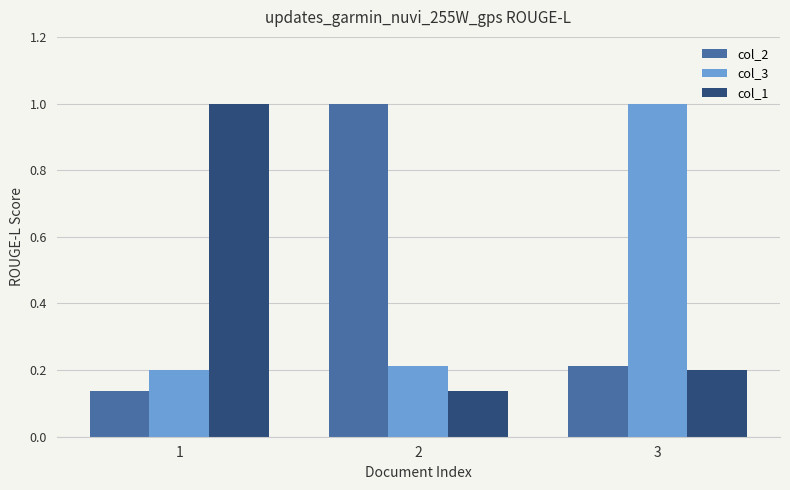

What is the difference between the maximum and minimum values in the col_2 series?

0.9